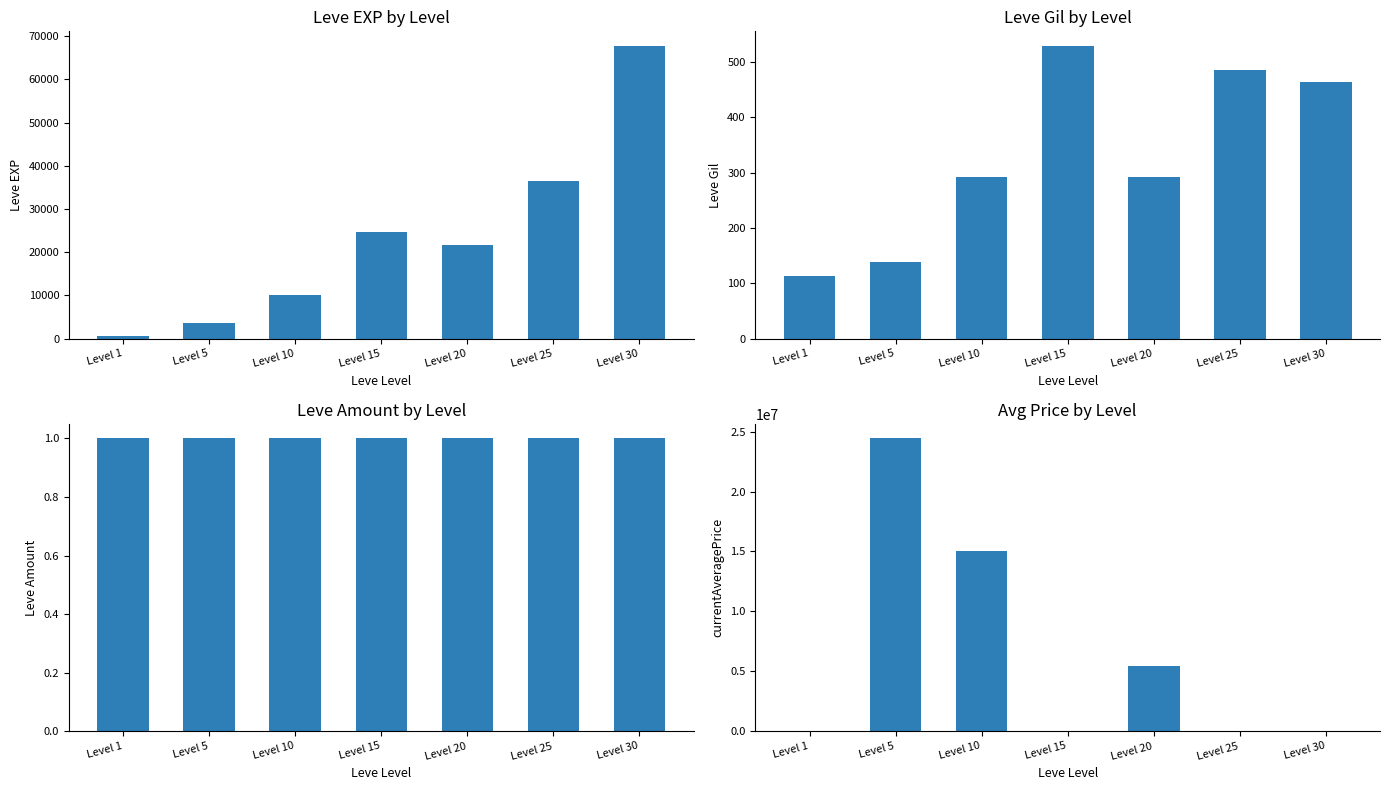

How many data points in Leve EXP are less than 21600?

3